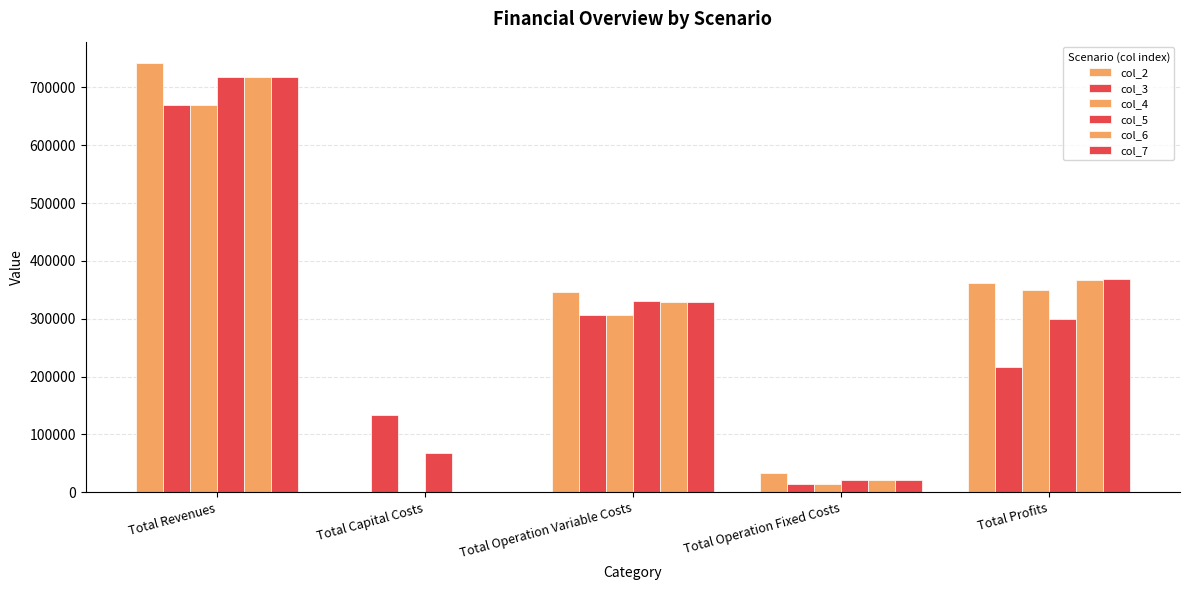

What is the label of the 3rd bar from the right?

Total Operation Variable Costs